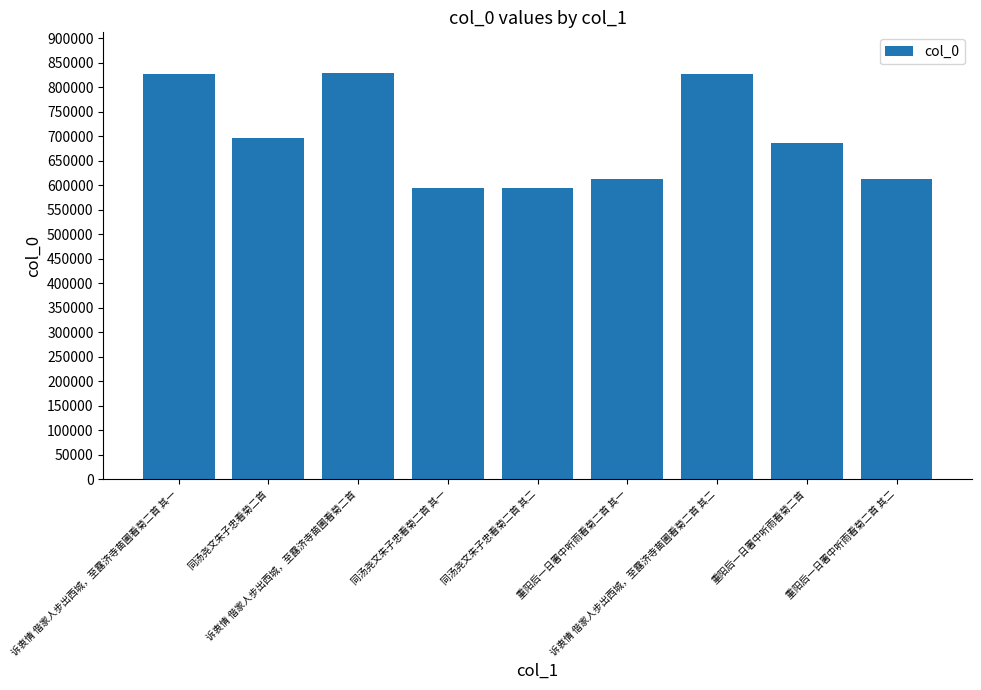

What is the value of the 6th bar from the left?

612147